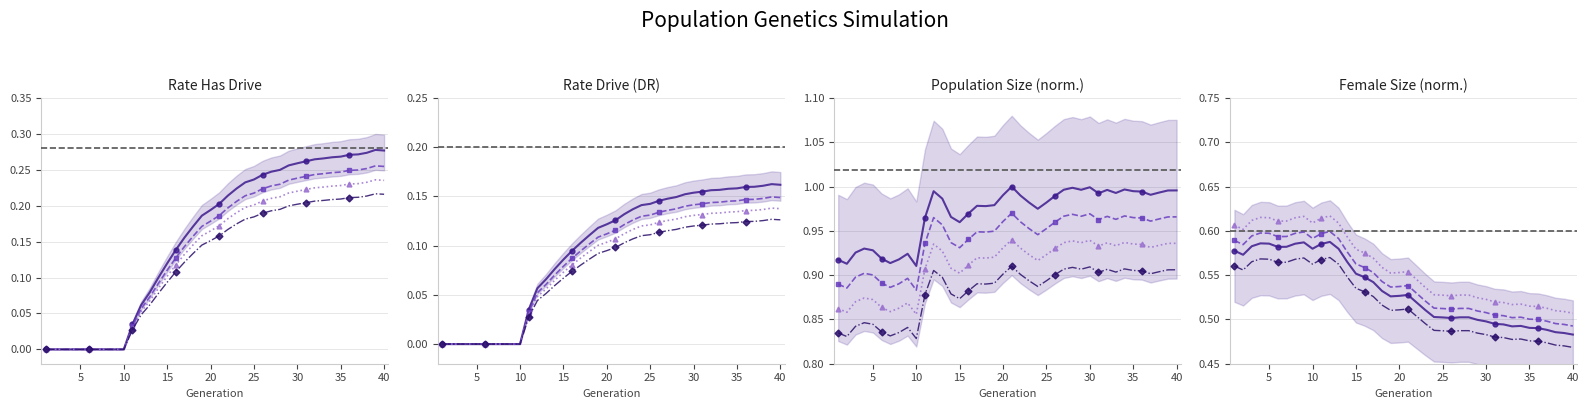

What is the value of the rate_has_drive point at the 21st from the left?

0.2